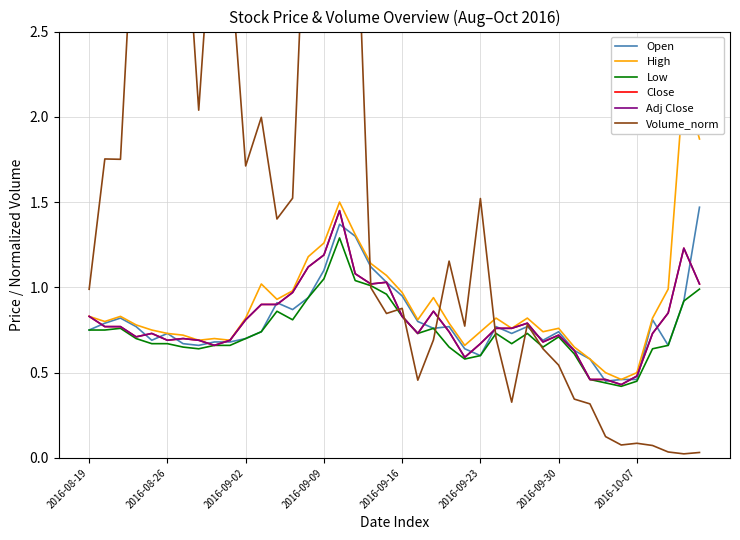

What is the label of the 18th point from the left?

17